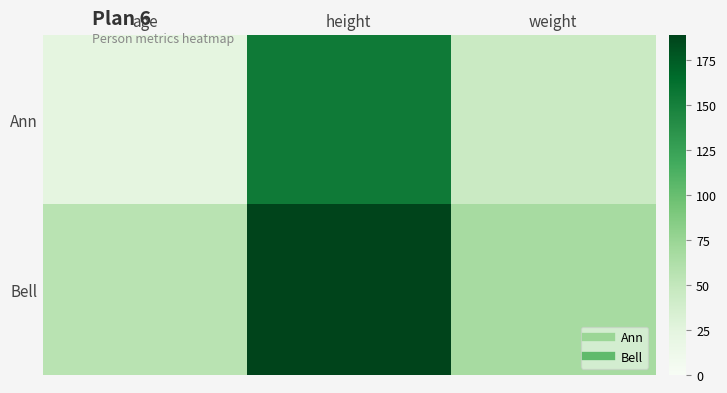

At which category is the sum across all series the highest?

height